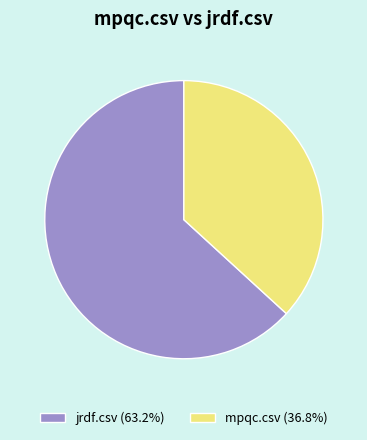

Do jrdf.csv (63.2%) and mpqc.csv (36.8%) together represent more than half of the pie?

Yes